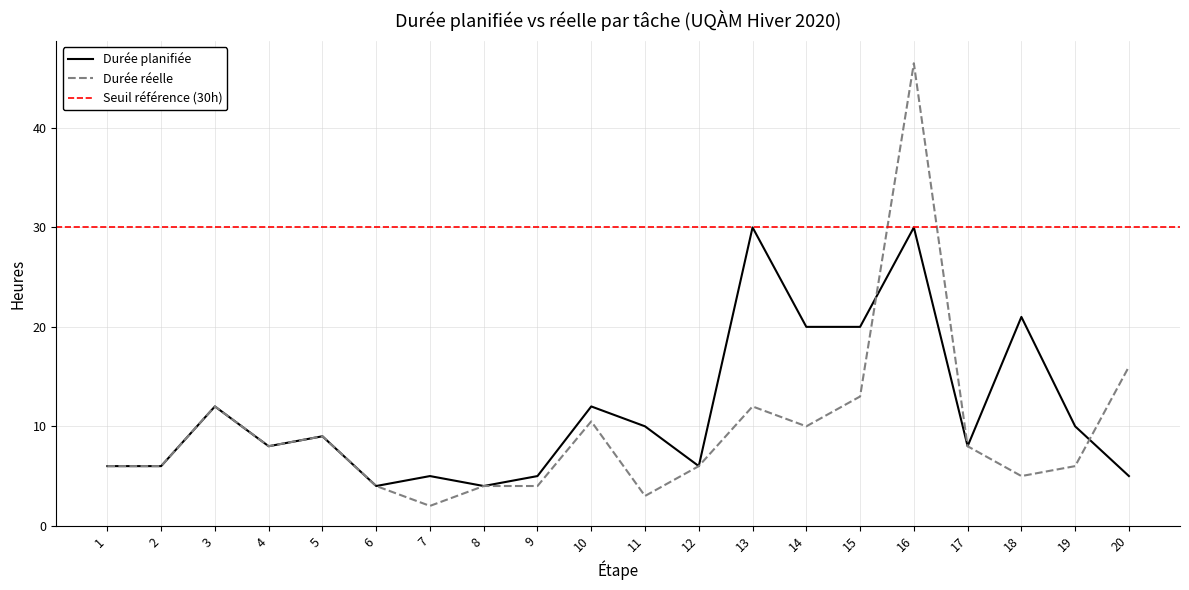

What is the lowest value of the Durée planifiée series?

4.0